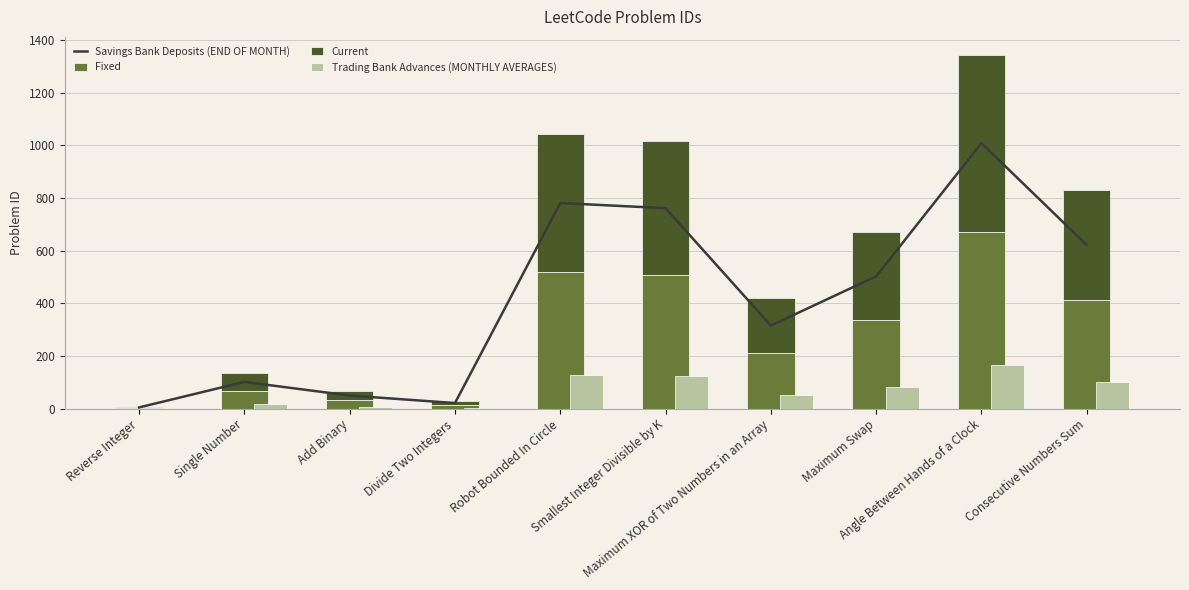

Is the value of Current at Single Number greater than the value of Savings Bank Deposits (END OF MONTH) at Reverse Integer?

Yes